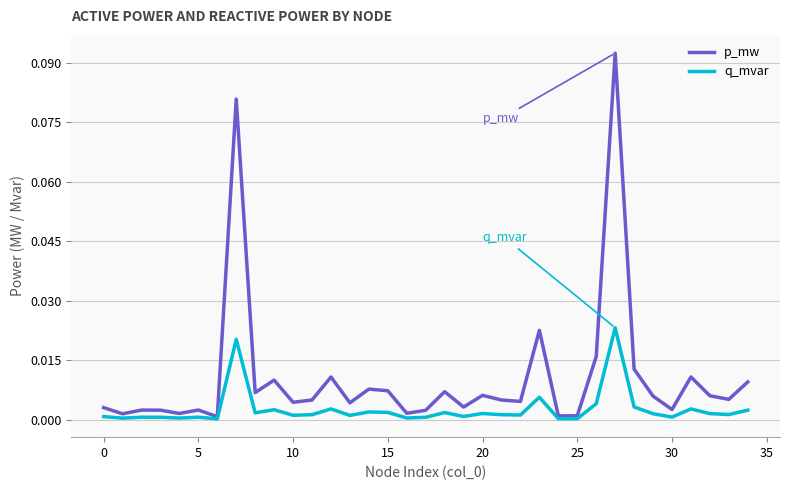

List the series in order of their peak value, lowest first.

q_mvar, p_mw